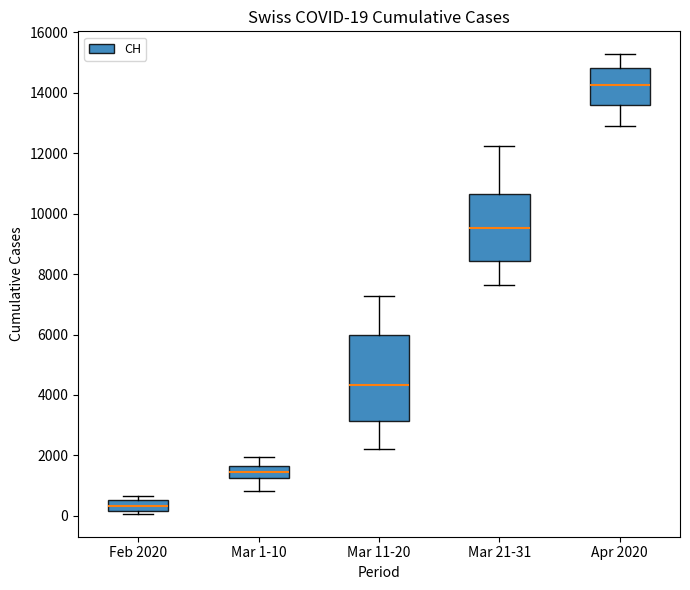

Which box's median line is the highest?

Apr 2020